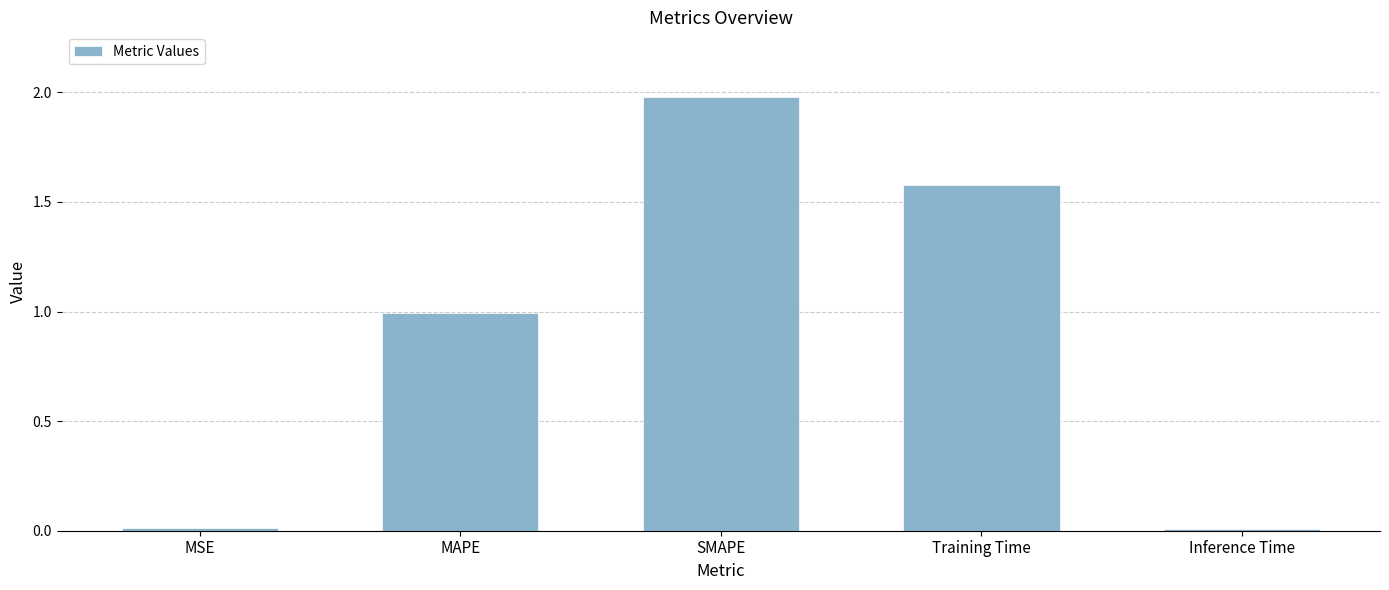

What is the label of the 5th bar from the left?

Inference Time